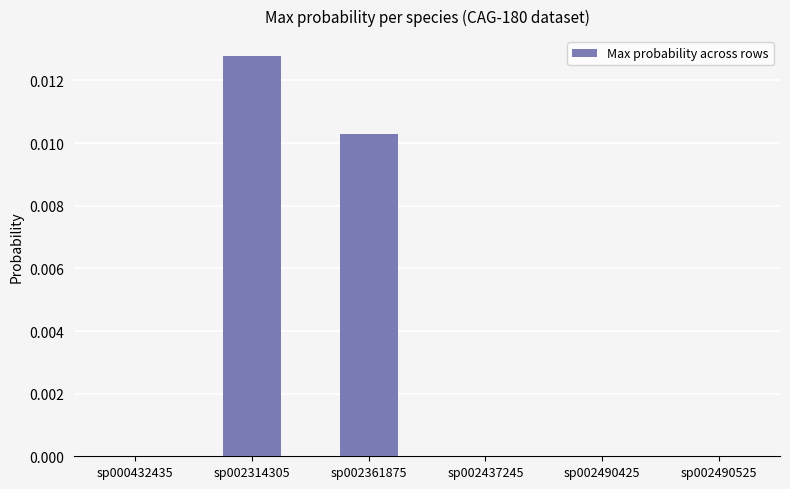

Which has a higher value, sp002314305 or sp002361875?

sp002314305